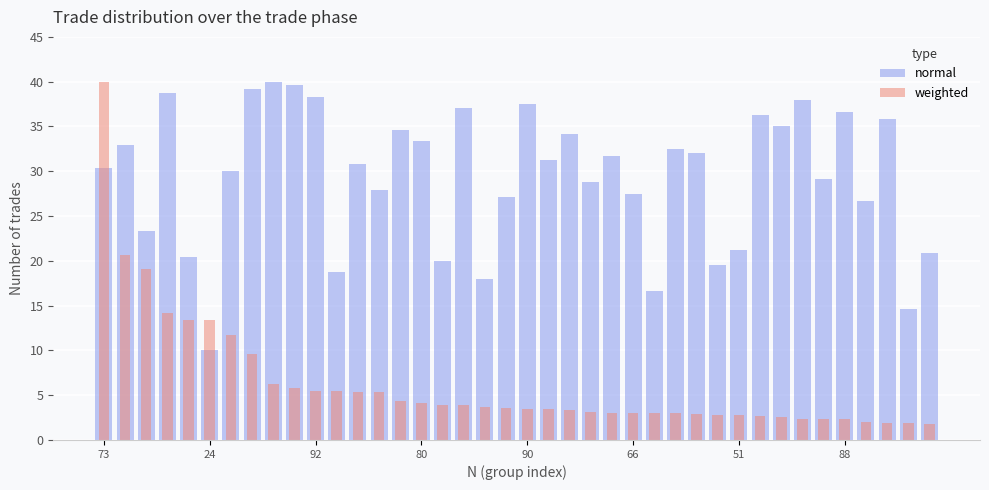

List the series in order of their peak value, highest first.

normal, weighted